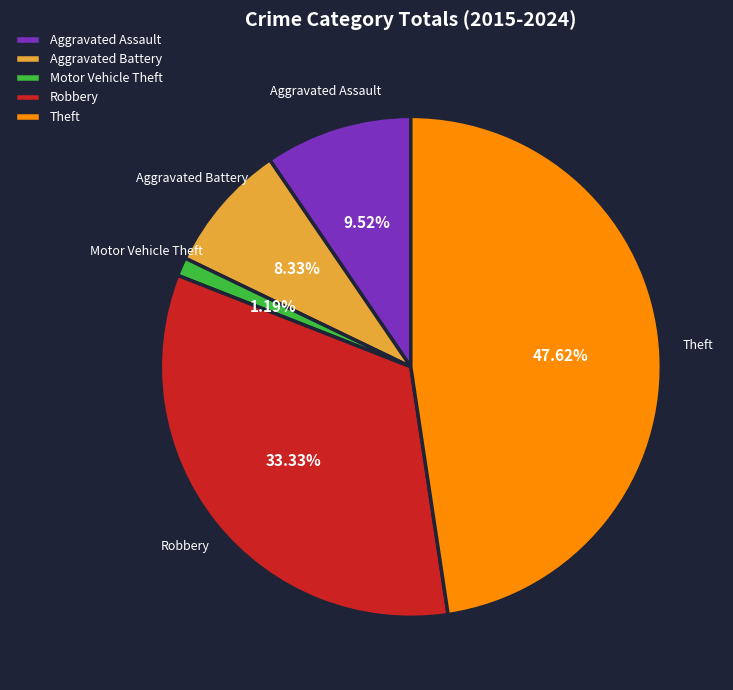

Combined, what portion of the pie is Aggravated Battery and Theft?

56.0%